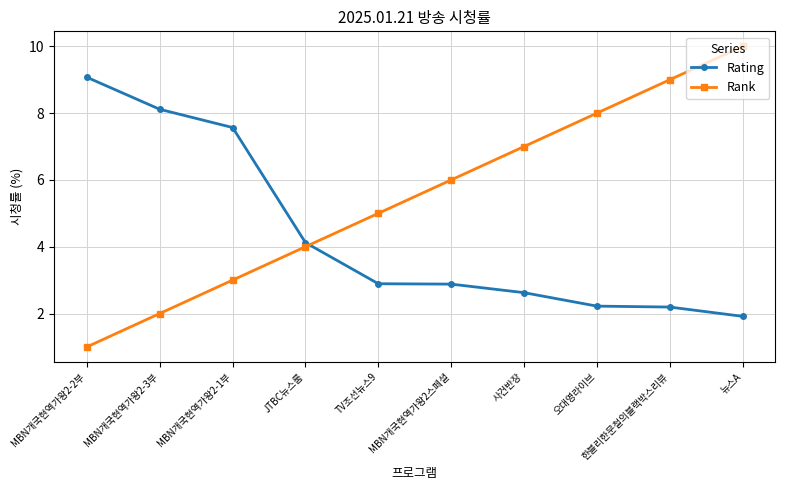

The Rating series shows 9.1 at MBN개국현역가왕2-2부. True or false?

True